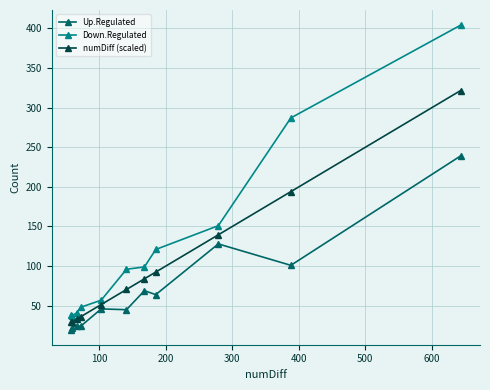

What is the highest value of the Down.Regulated series?

404.0